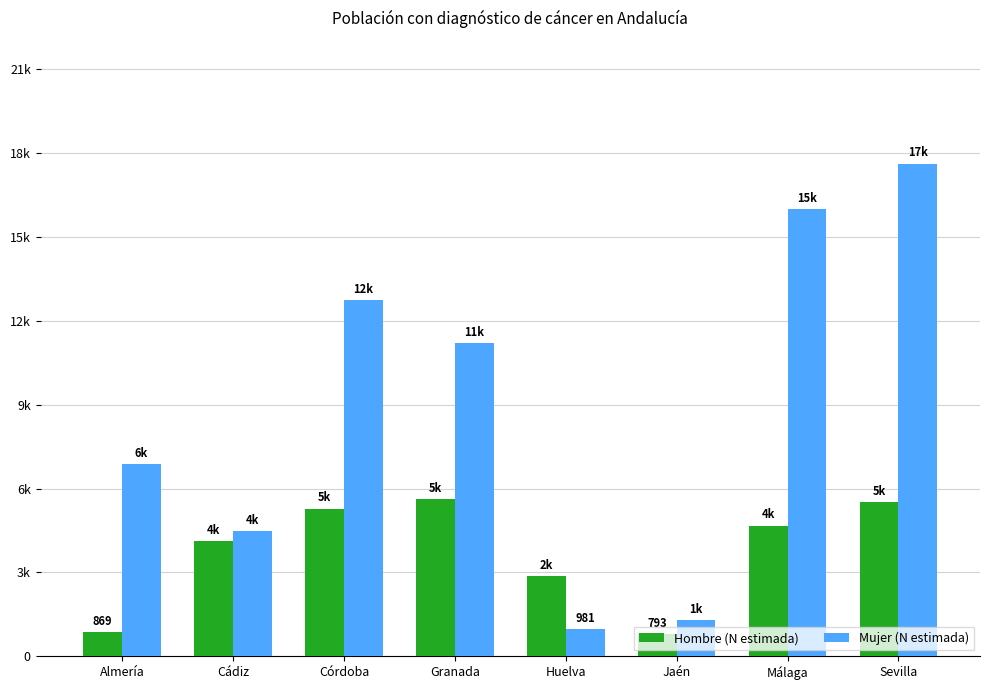

What is the smallest value displayed?

793